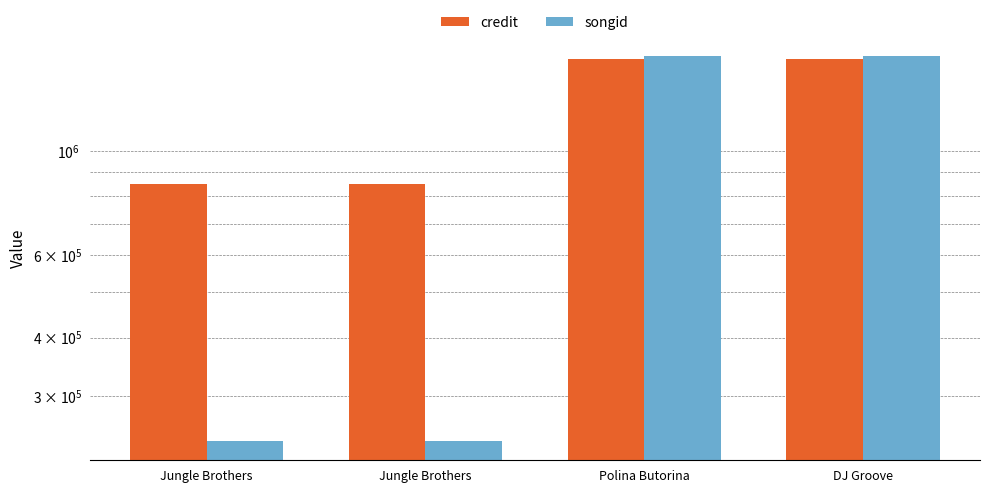

Reading left to right, list all the values displayed in this chart.

credit: Jungle Brothers=850896	Jungle Brothers=850896	Polina Butorina=1571033	DJ Groove=1571033
songid: Jungle Brothers=240813	Jungle Brothers=240813	Polina Butorina=1592604	DJ Groove=1592604